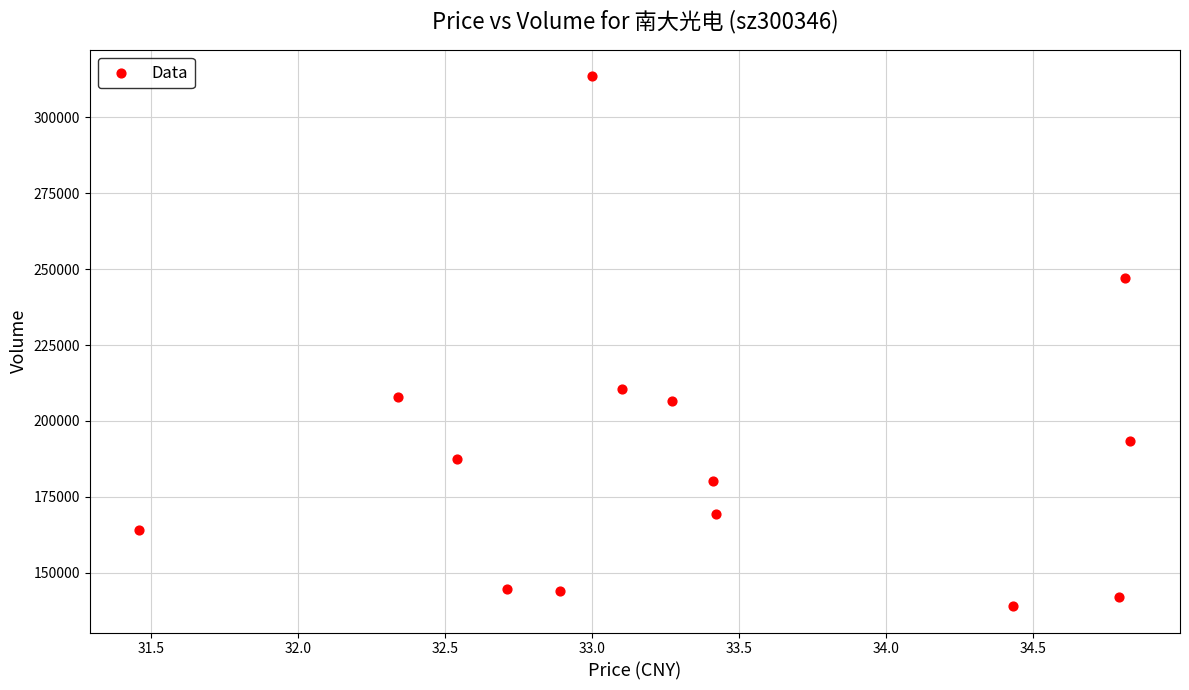

What Y value in the scatter plot is closest to 226323?

210486